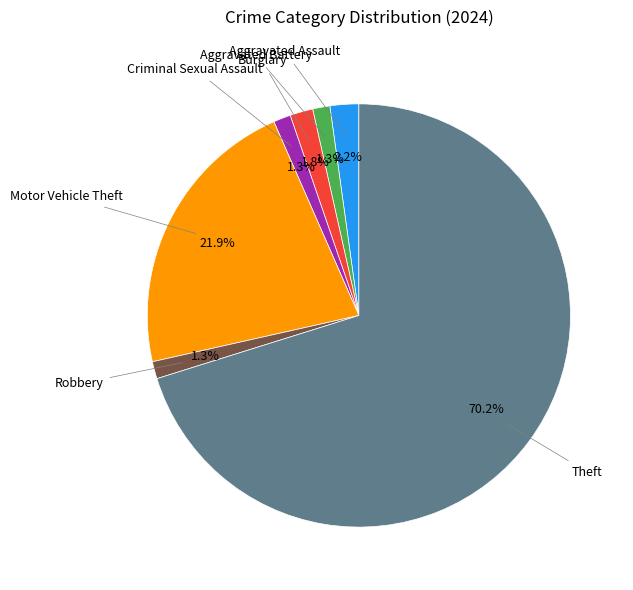

What portion of the pie excludes Aggravated Battery?

98.7%